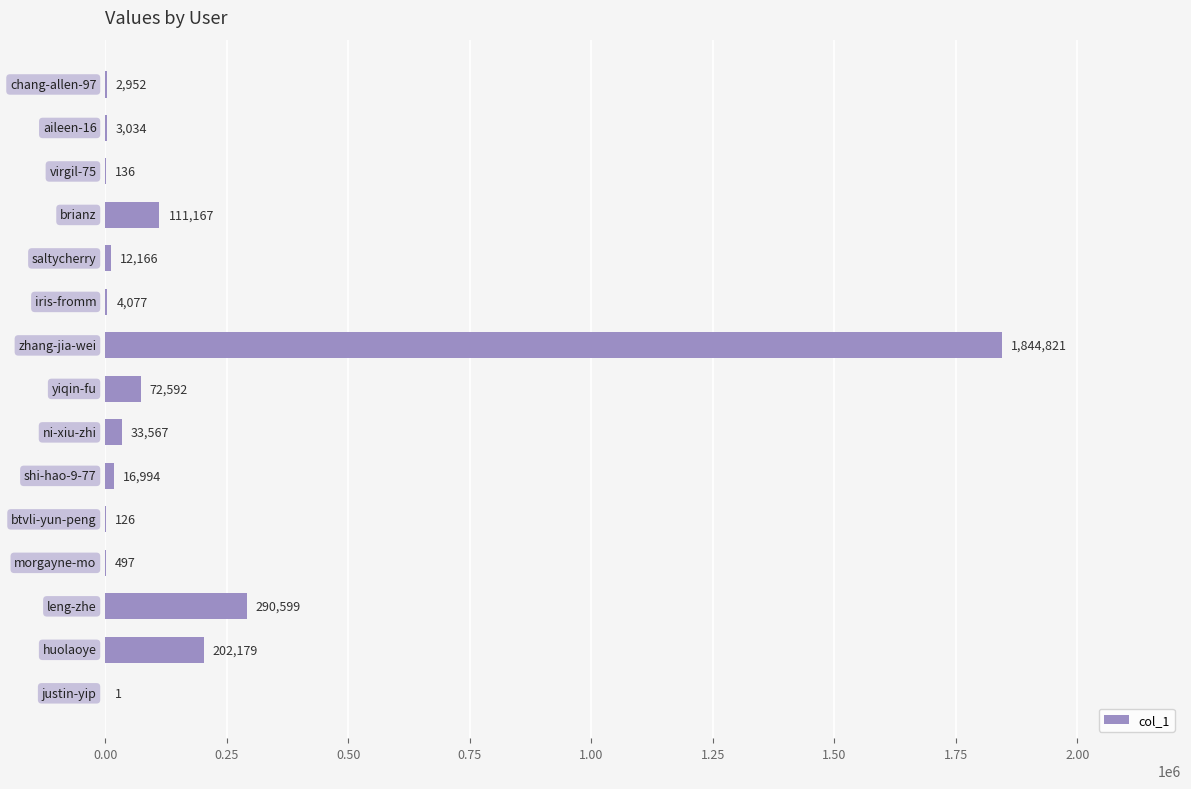

What is the sum of all values?

2594908